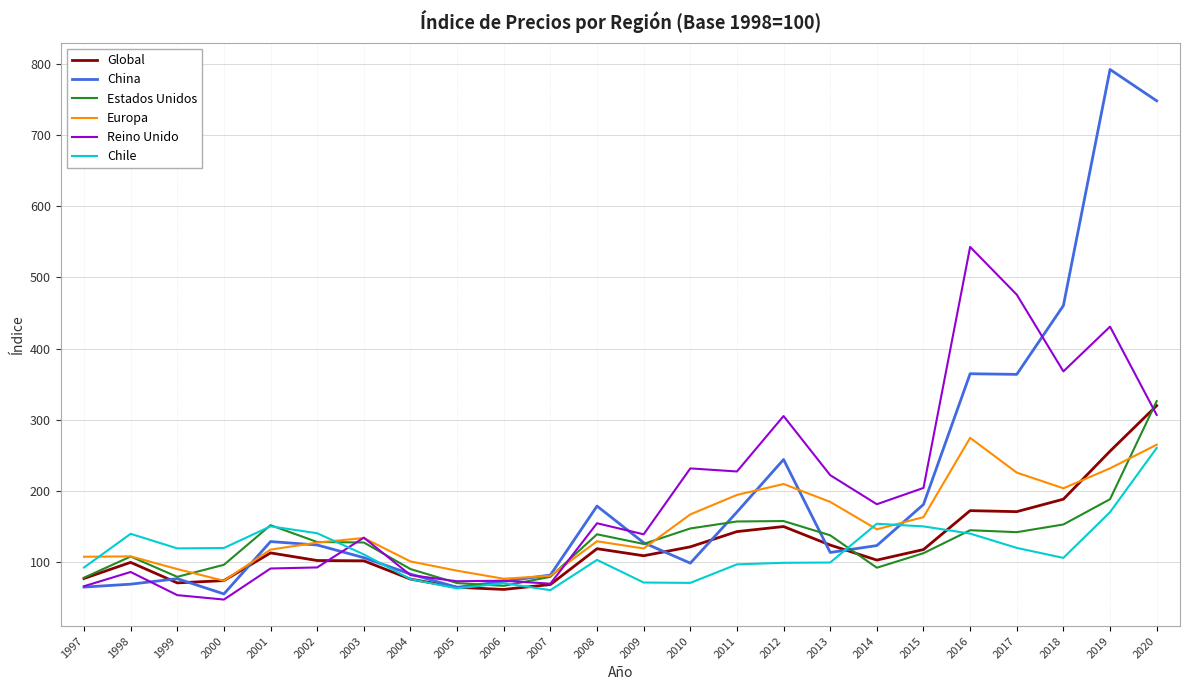

What is the approximate value of Chile at 2009?

71.7